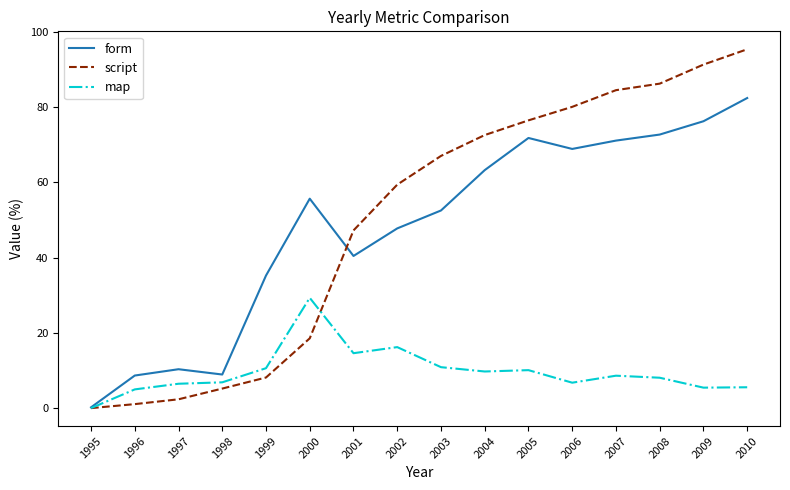

True or false: form has a value of 82.4 at 2010.

True